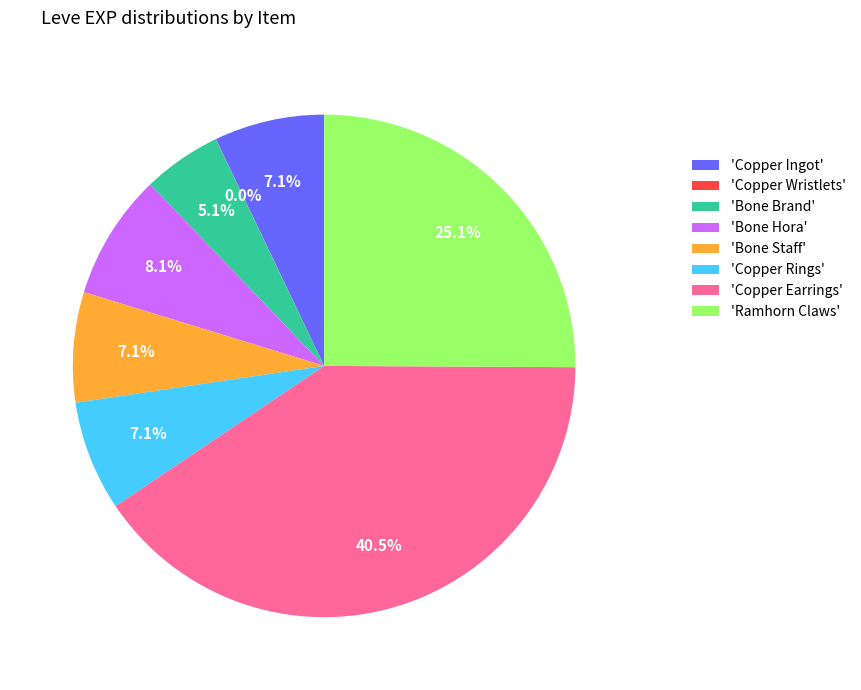

Do 'Copper Ingot' and 'Copper Earrings' together represent more than half of the pie?

No